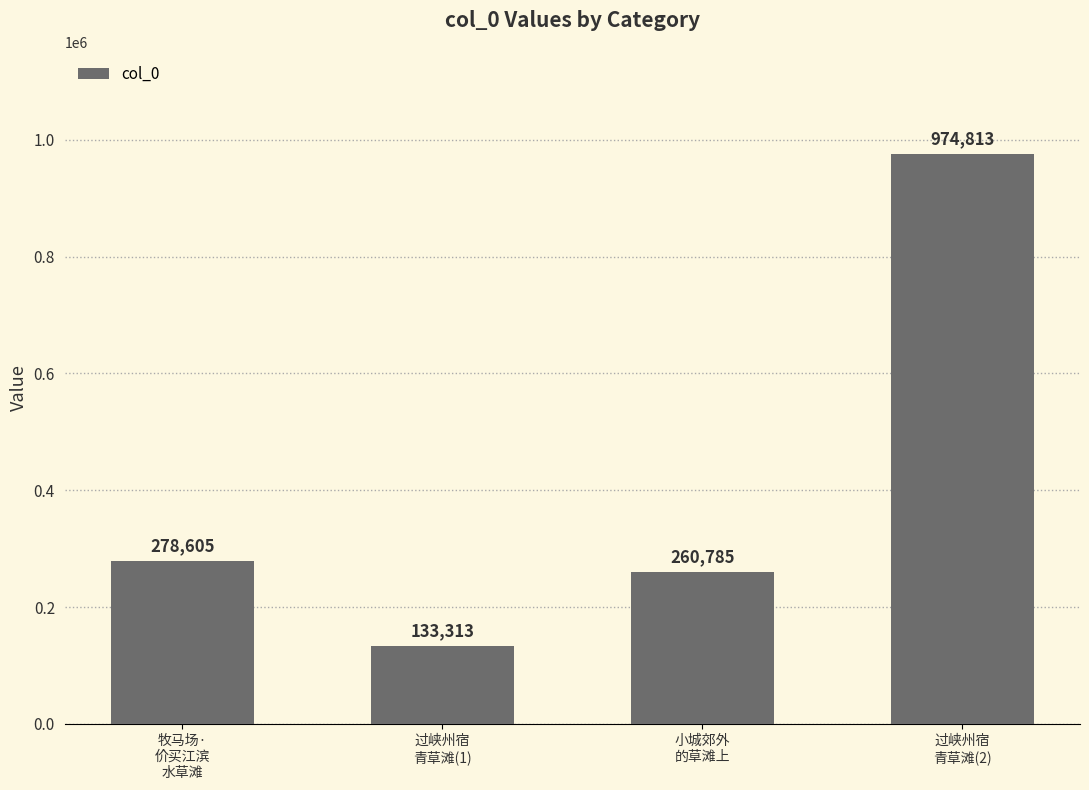

What is the value of the 2nd bar from the left?

133313